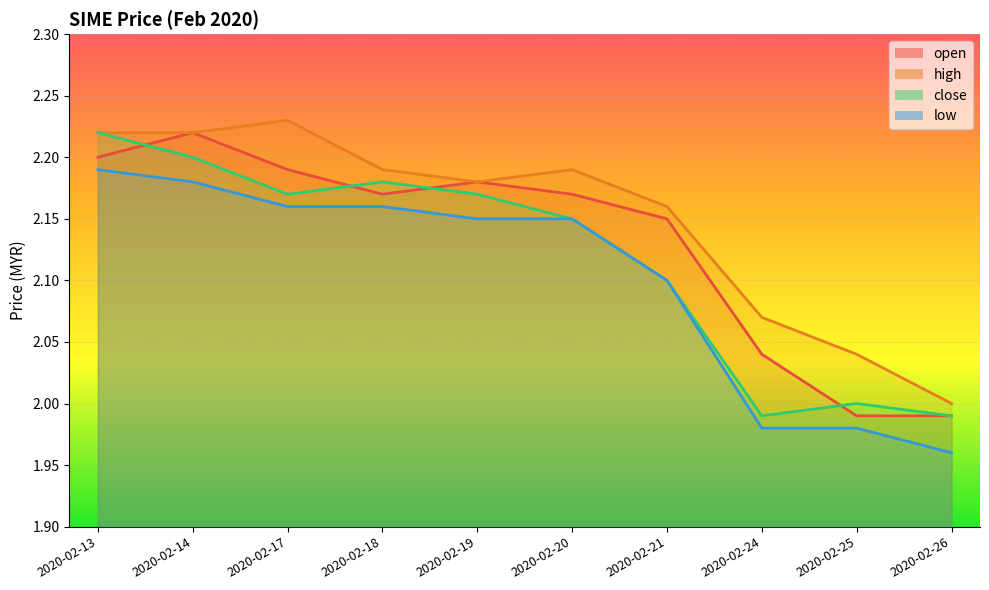

What is the difference between the close values at 2020-02-21 and 2020-02-18?

0.1